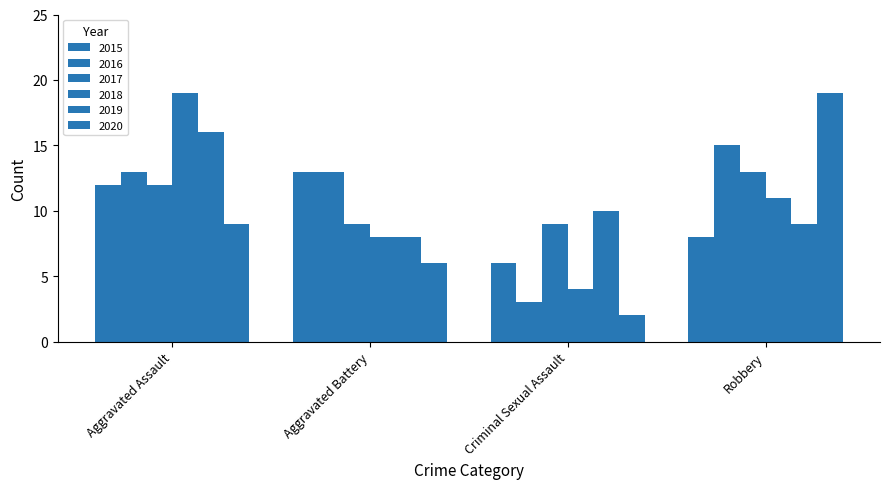

What is the highest value of the 2017 series?

13